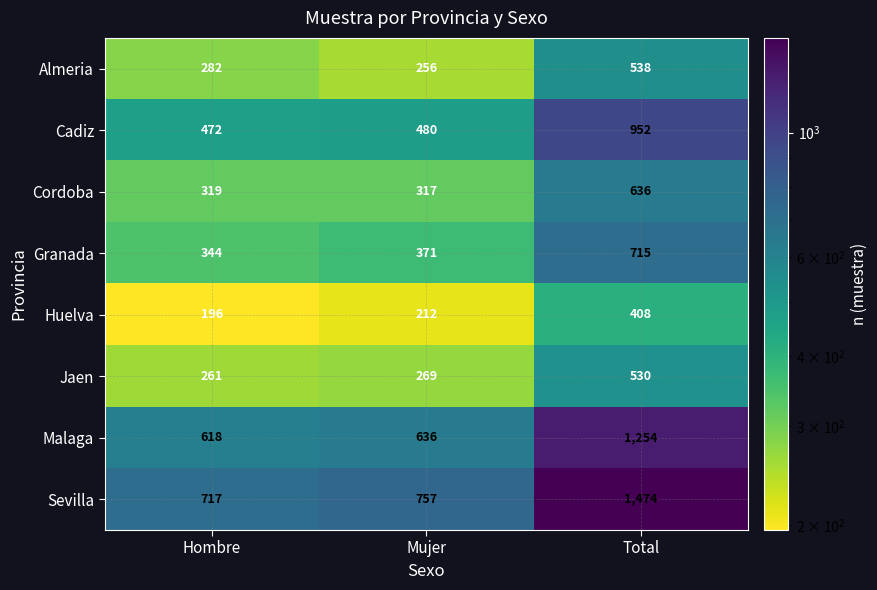

What is the smallest value displayed?

196